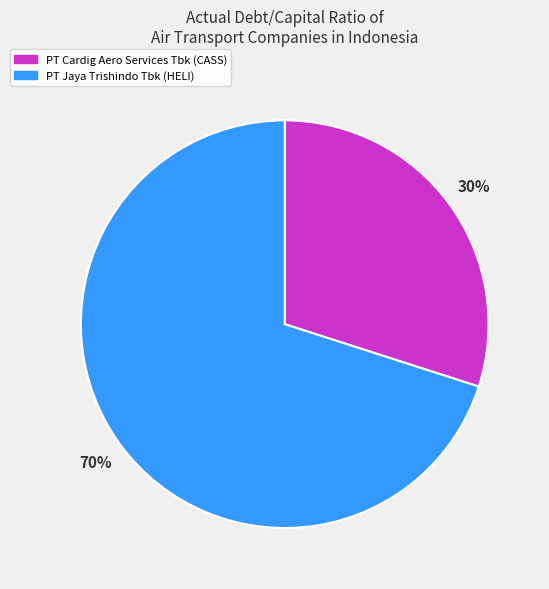

Is there a majority slice in this chart?

Yes